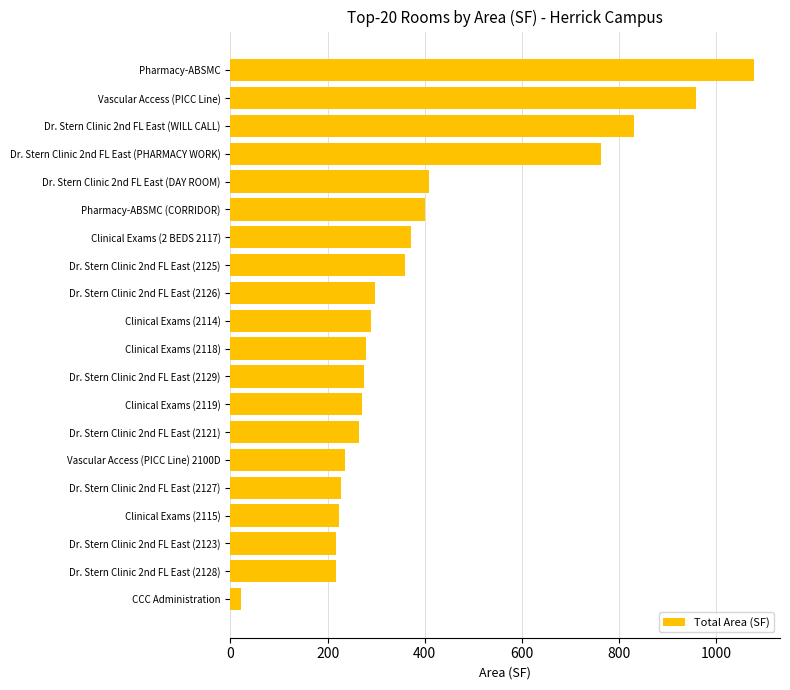

True or false: the data shows 959.3 at Vascular Access (PICC Line).

True